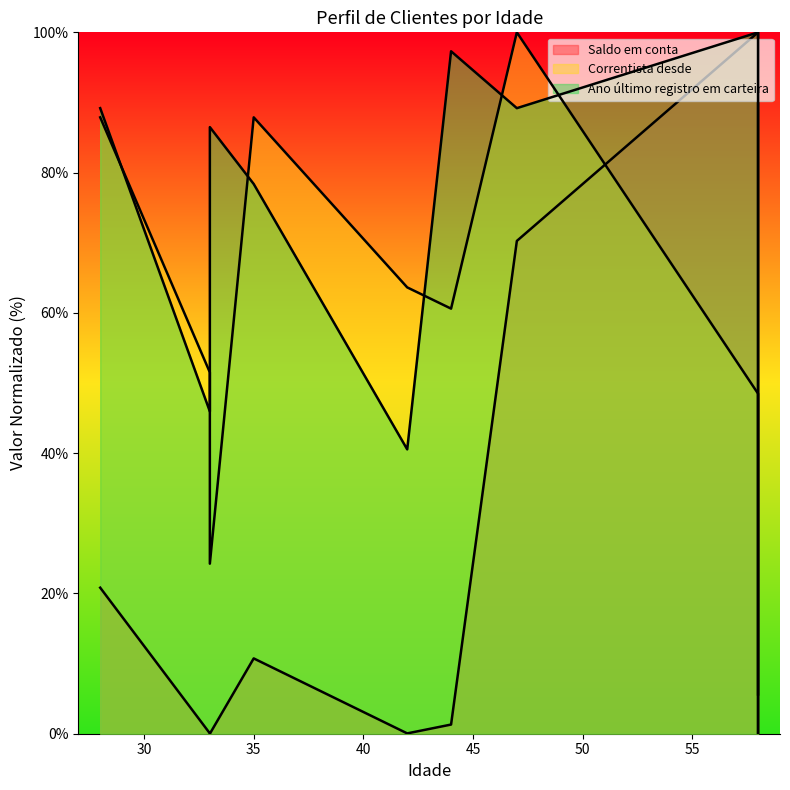

List the series in order of their peak value, lowest first.

Saldo em conta, Correntista desde, Ano último registro em carteira